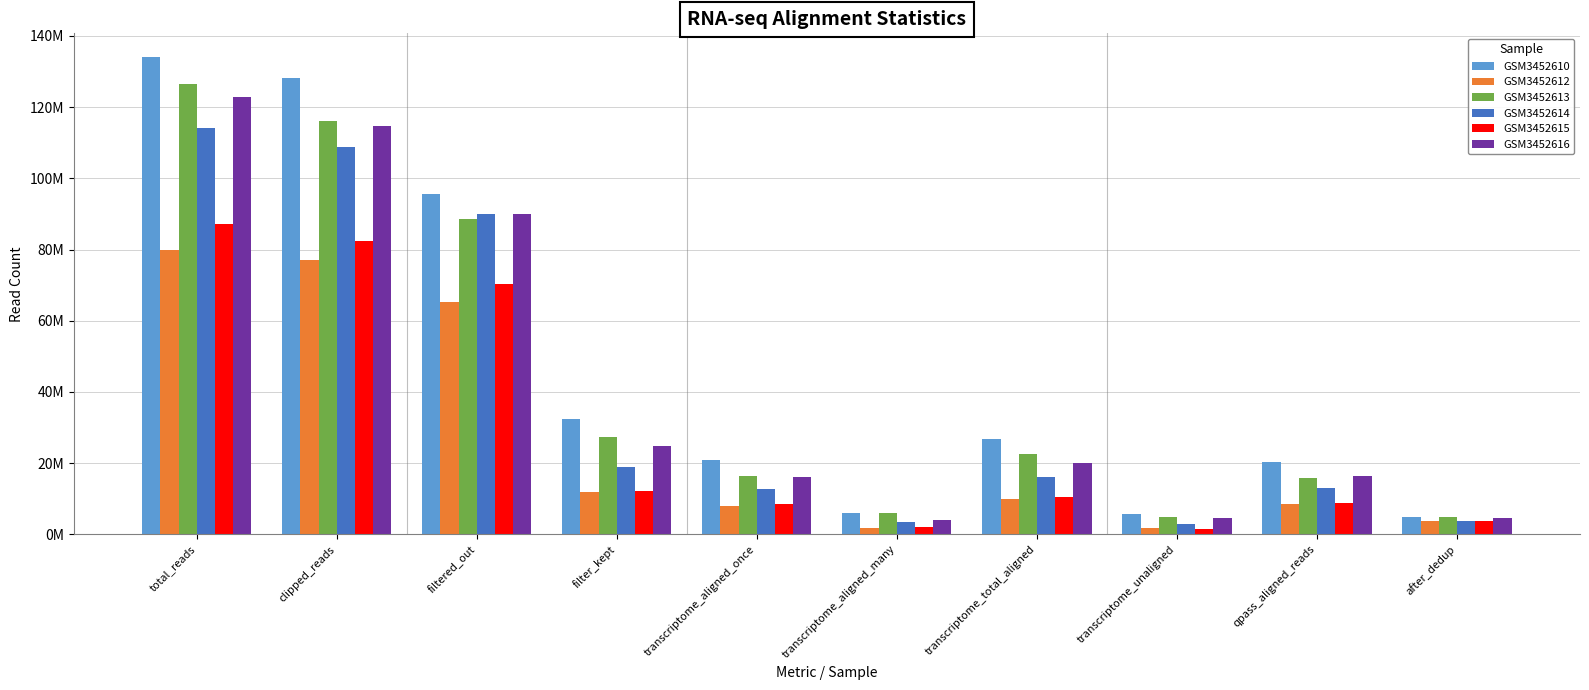

What is the label of the 2nd bar from the right?

qpass_aligned_reads